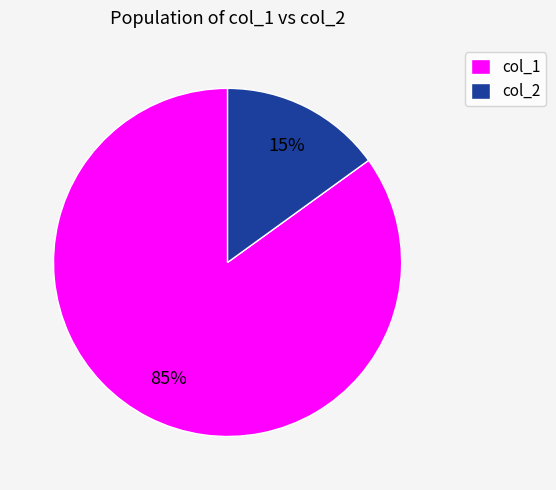

Which has a higher value, col_2 or col_1?

col_1